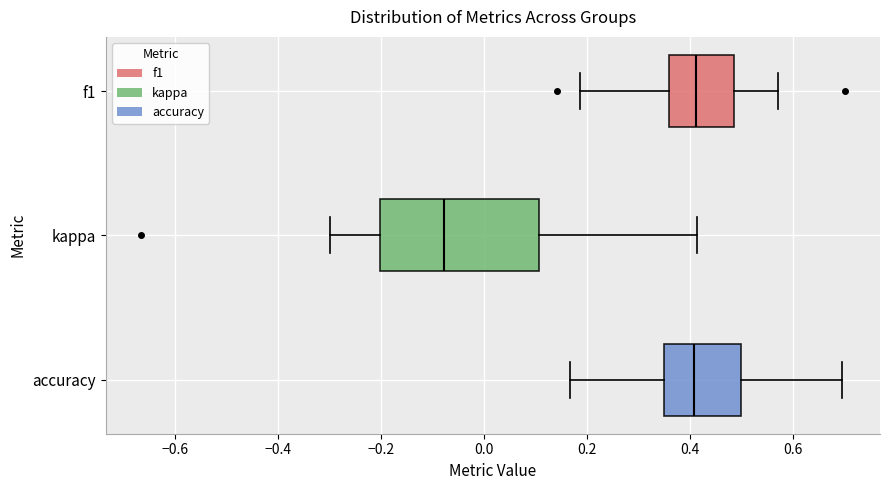

Where does the left whisker of the box for f1 end on the x-axis? The values are not printed on the chart, so give them approximately, as read against the axis.

0.18